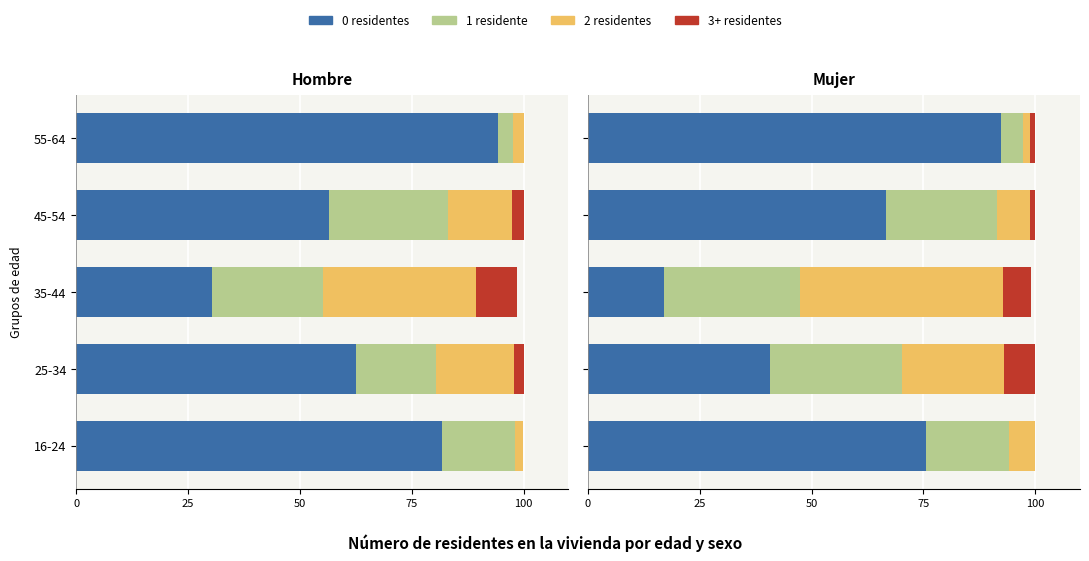

What is the spread (max minus min) of values at 55-64?

91.3